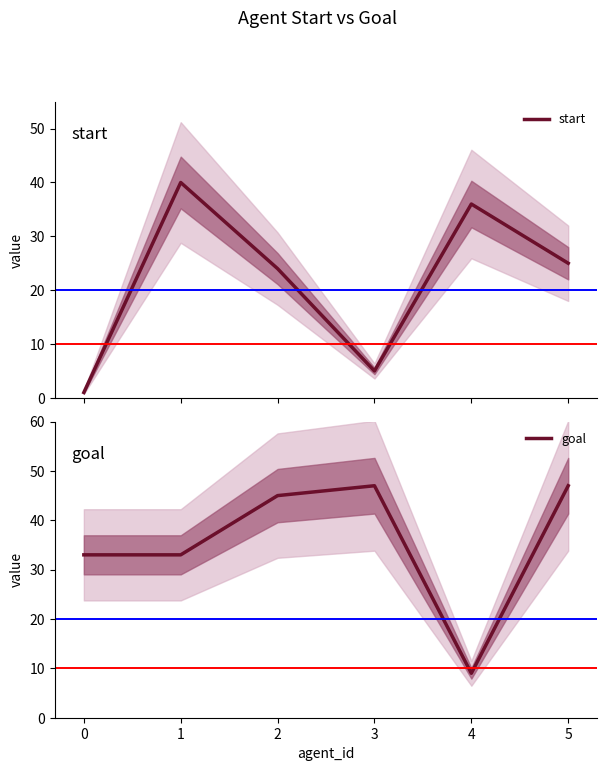

What is the average value of the start series?

22